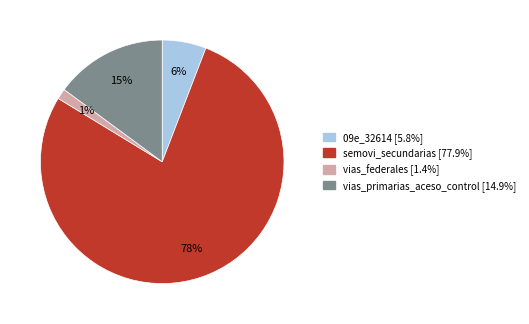

To the nearest percent, what is the combined percentage of 09e_32614 and semovi_secundarias?

84%